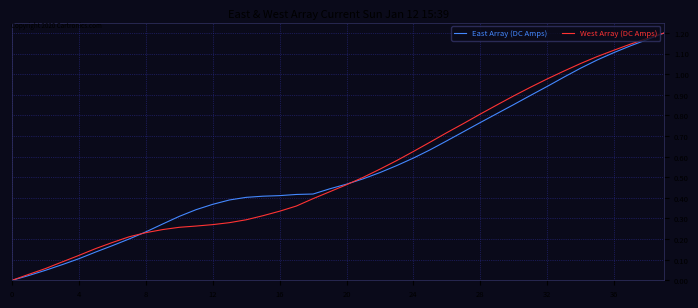

How many values in East Array (DC Amps) are above zero?

39